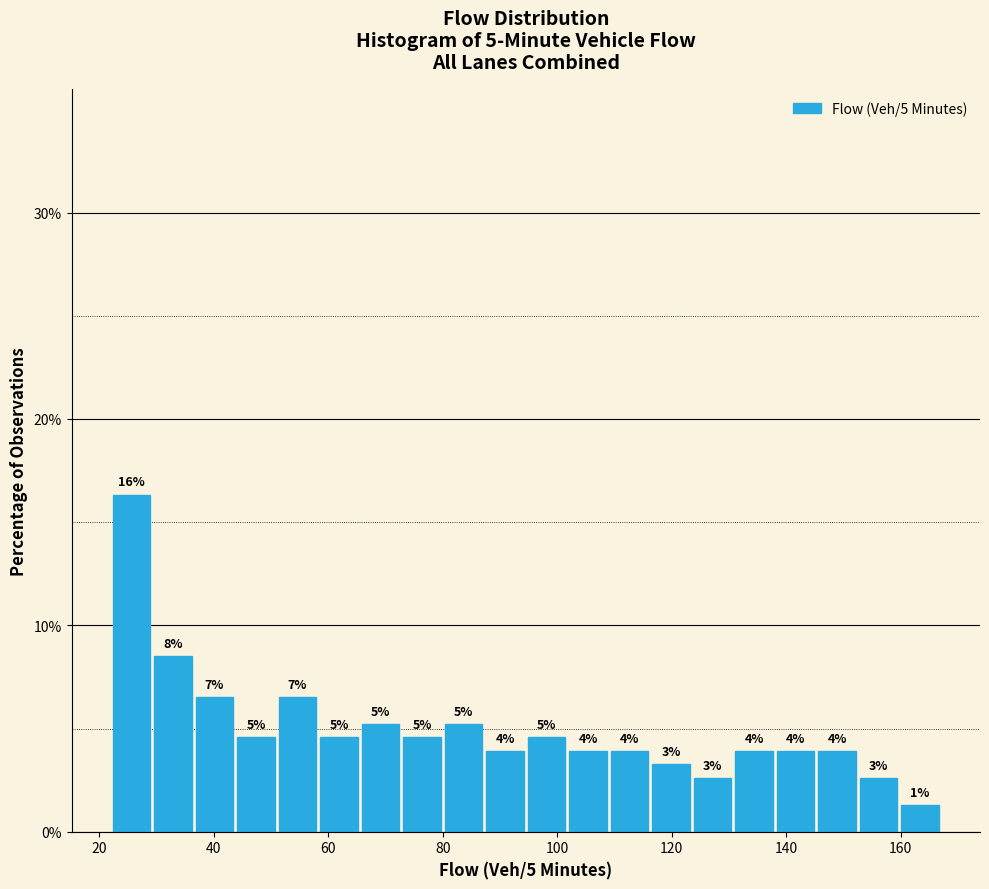

Read against the x-axis, roughly where is the centre of the tallest bar?

26